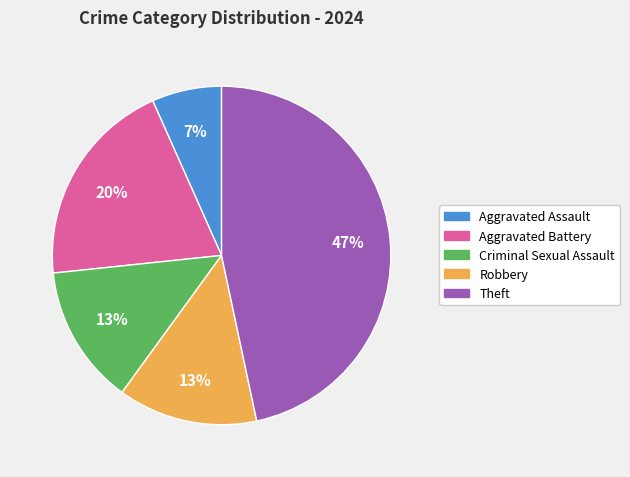

To the nearest percent, what percentage of the pie is Theft?

47%